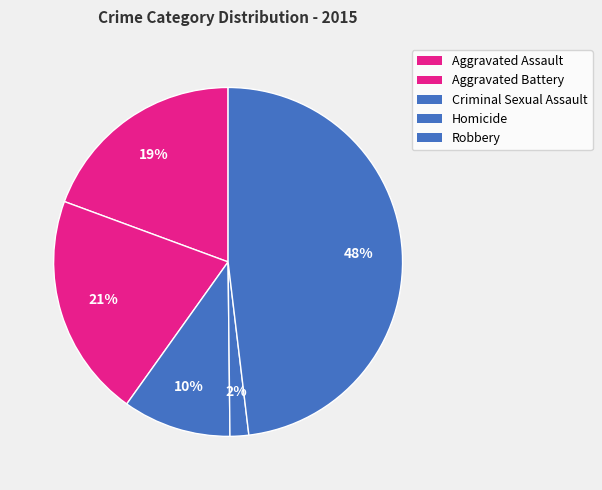

How many slices are in this pie chart?

5